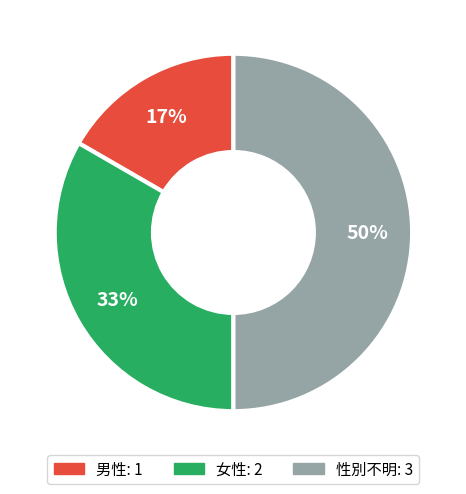

Is the sum of 男性 and 性別不明 greater than half?

Yes